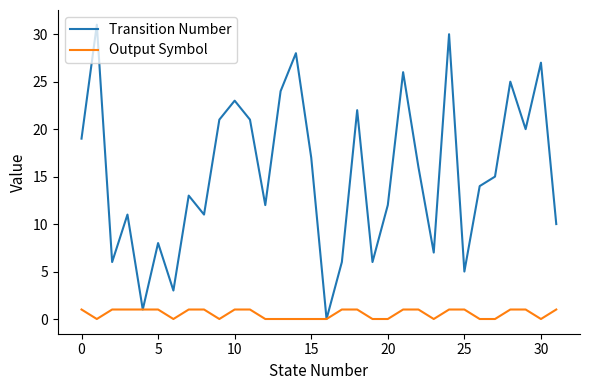

What is the maximum value shown in the chart?

31